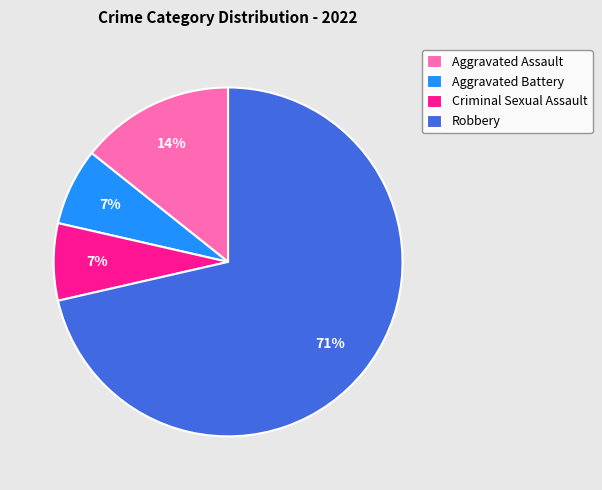

How many segments does this pie chart have?

4